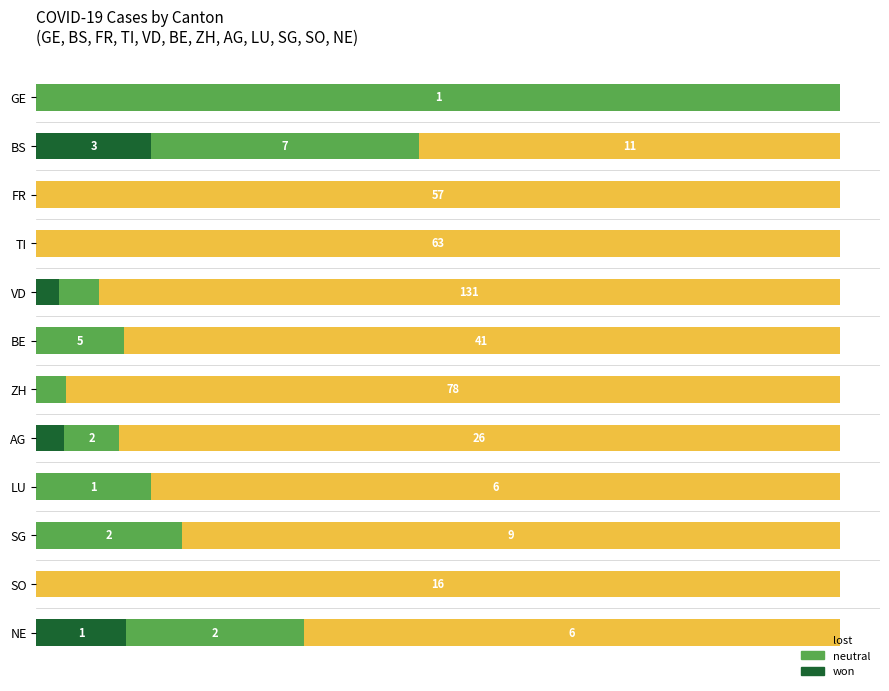

What are all the series names shown in the legend?

lost, neutral, won